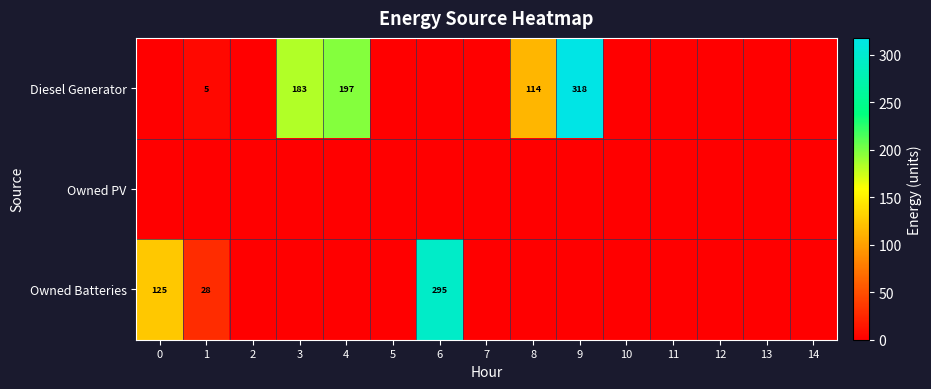

What is the spread (max minus min) of values at 1?

28.0